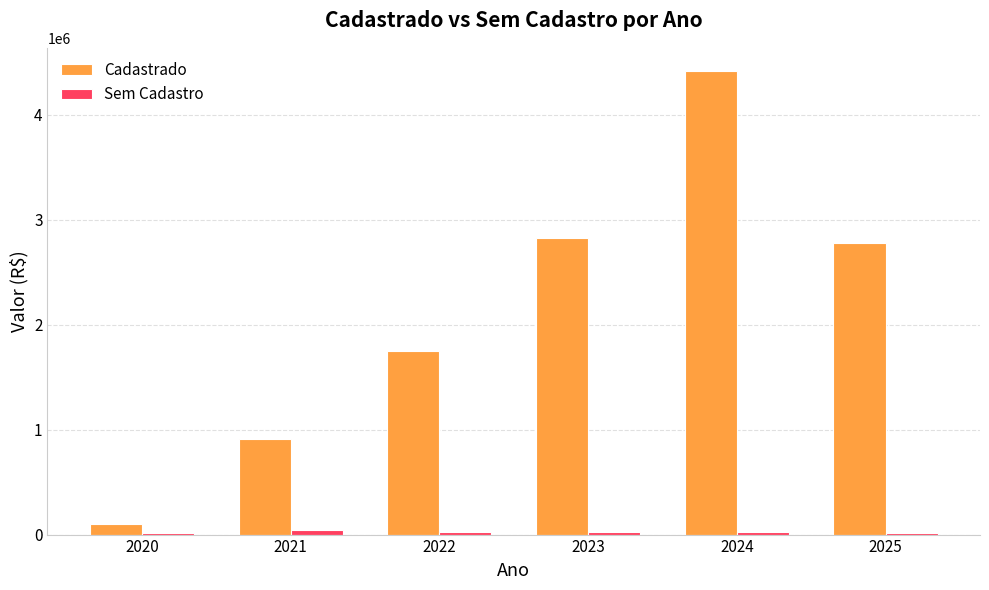

At which category is the sum across all series the highest?

2024